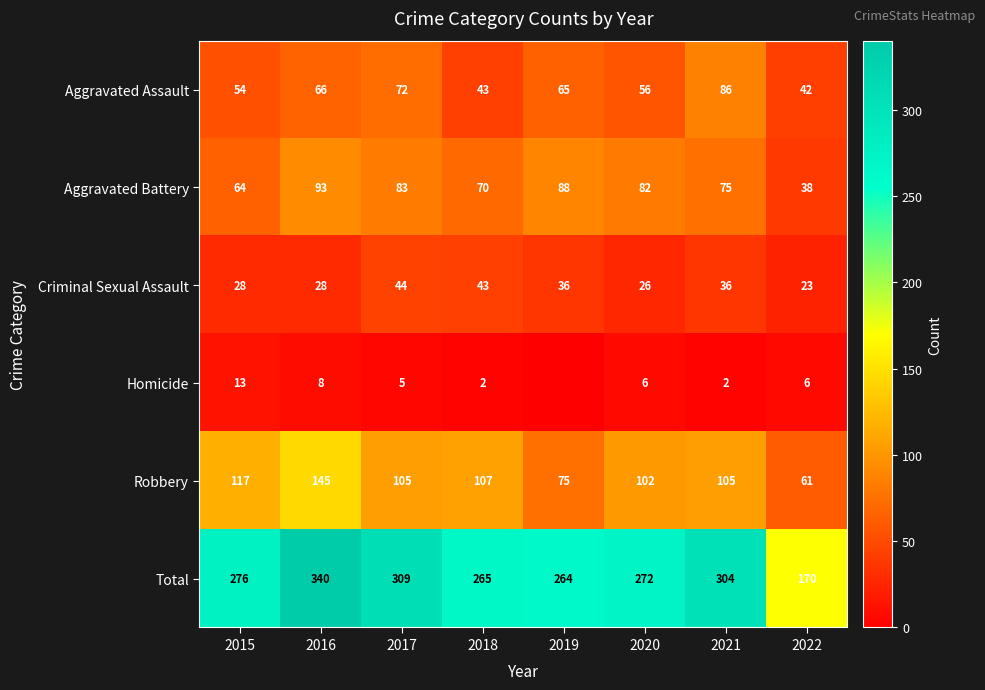

At how many categories does at least one series exceed 231?

7